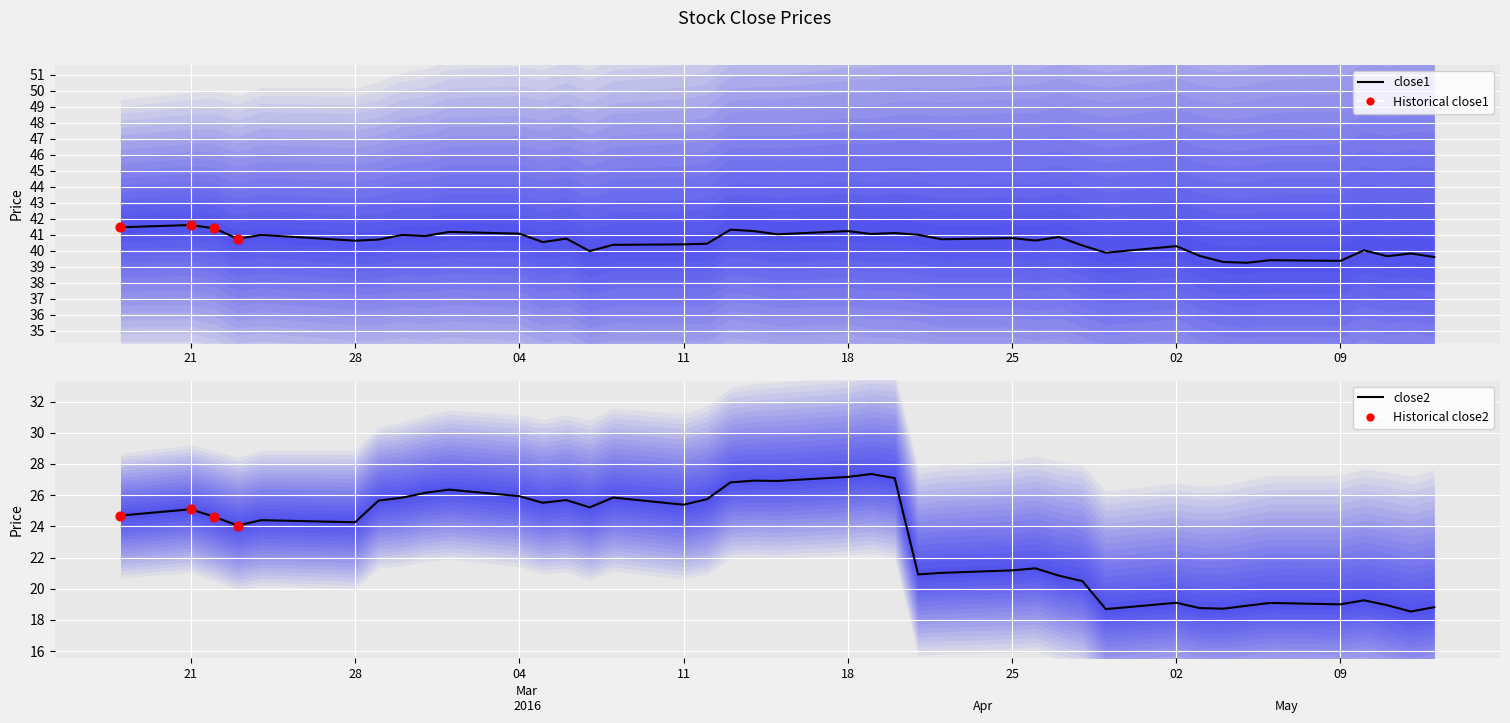

Which series has the largest total across all categories?

close1